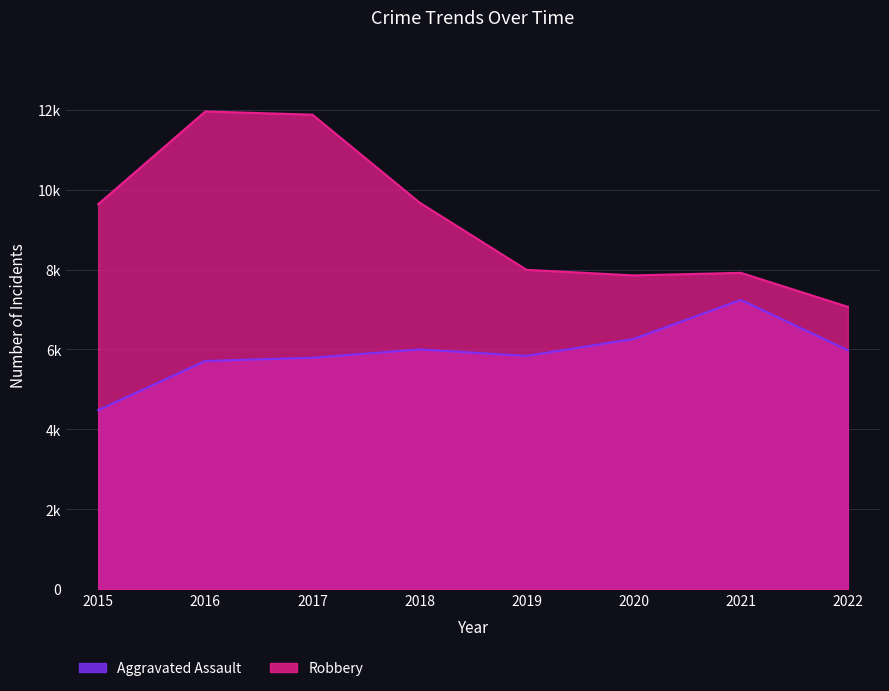

Rank the series at 2019 from lowest to highest value.

Aggravated Assault, Robbery